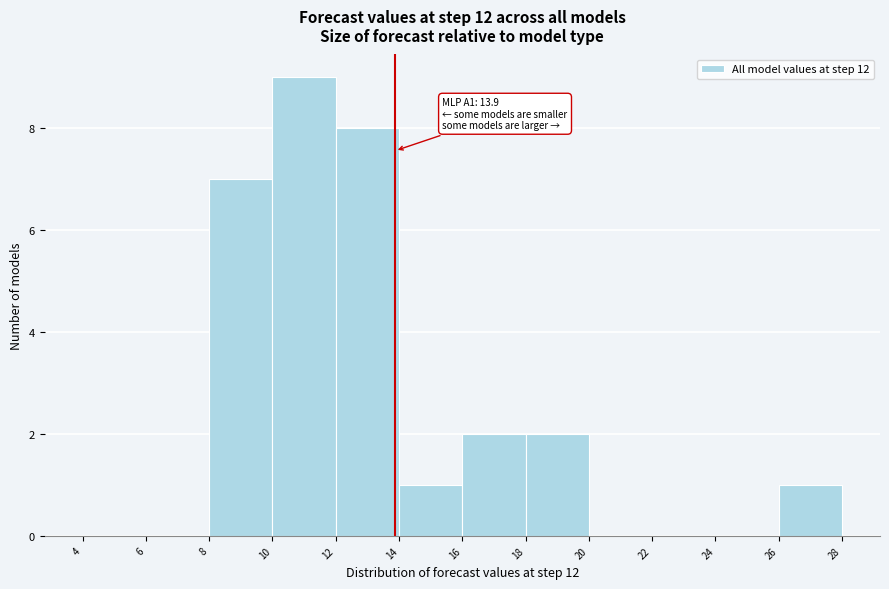

Over which range of the x-axis is the bar tallest?

10 to 12